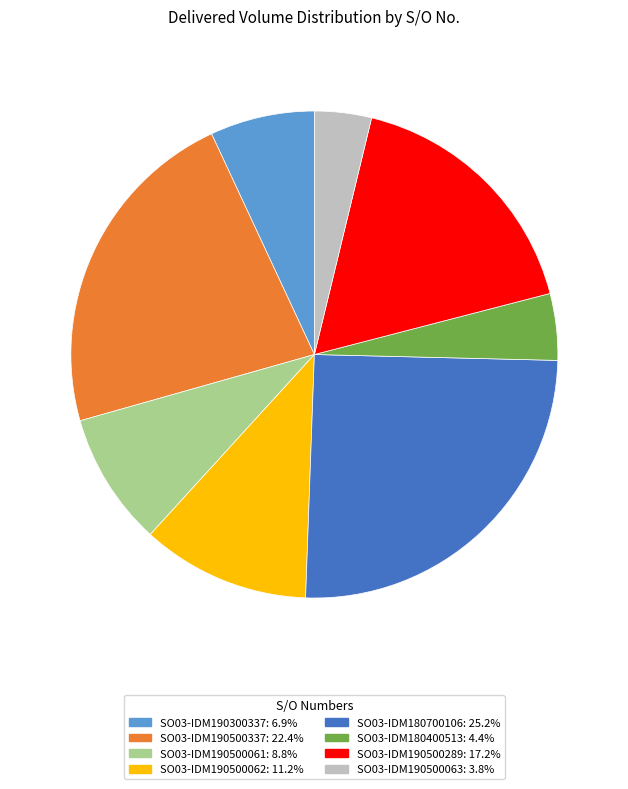

How many segments does this pie chart have?

8